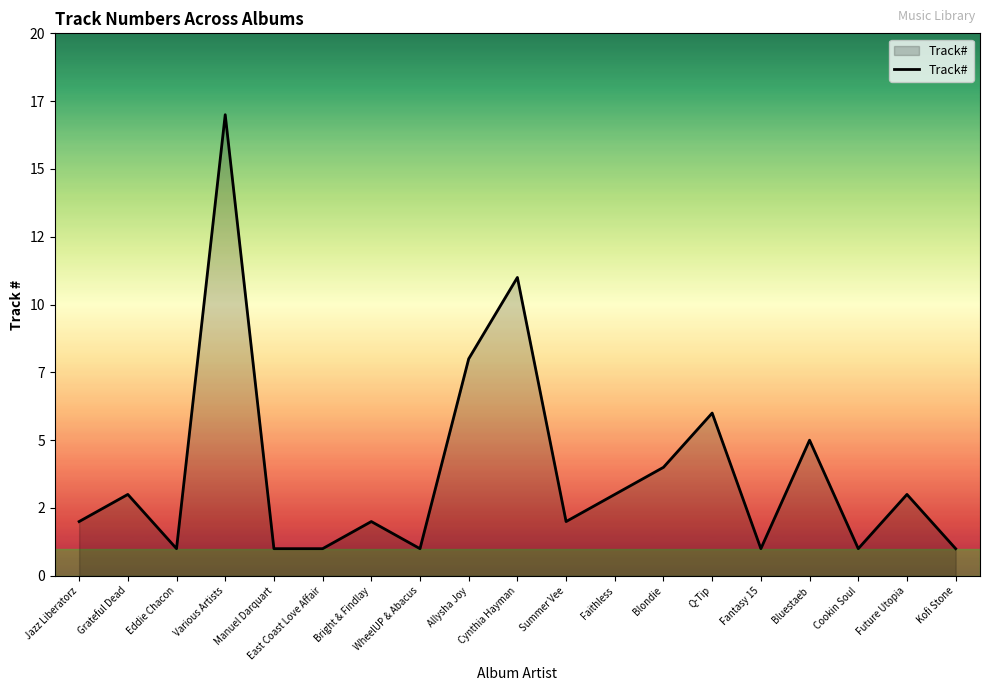

Rank the categories by value from highest to lowest.

Various Artists, Cynthia Hayman, Allysha Joy, Q-Tip, Bluestaeb, Blondie, Grateful Dead, Faithless, Future Utopia, Jazz Liberatorz, Bright & Findlay, Summer Vee, Eddie Chacon, Manuel Darquart, East Coast Love Affair, WheelUP & Abacus, Fantasy 15, Cookin Soul, Kofi Stone